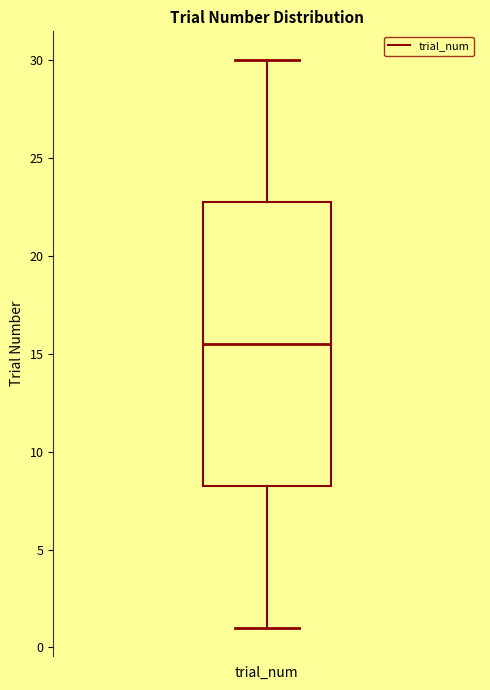

Where does the lower whisker of the box for trial_num end on the y-axis? The values are not printed on the chart, so give them approximately, as read against the axis.

1.0